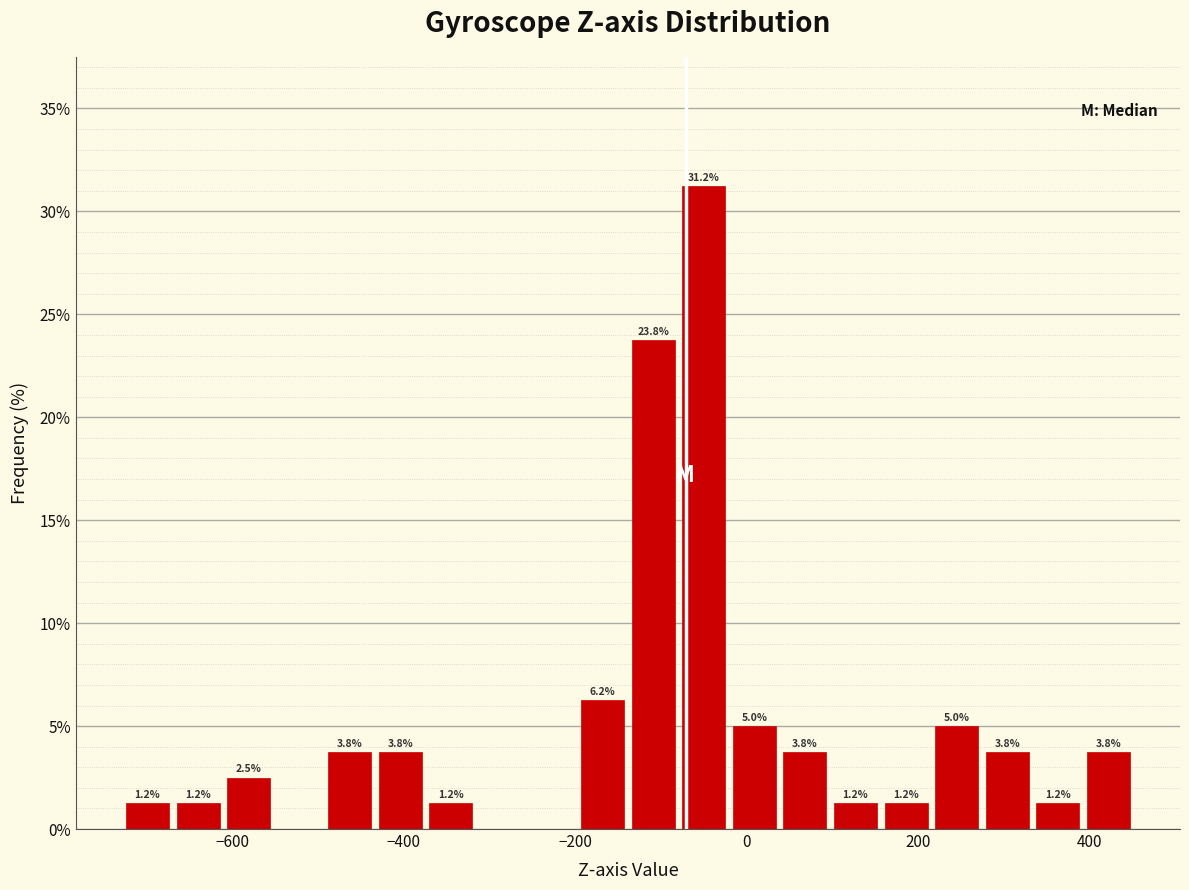

Around what value on the x-axis is the tallest bar? Give the approximate position of its centre, as read against the axis.

-60